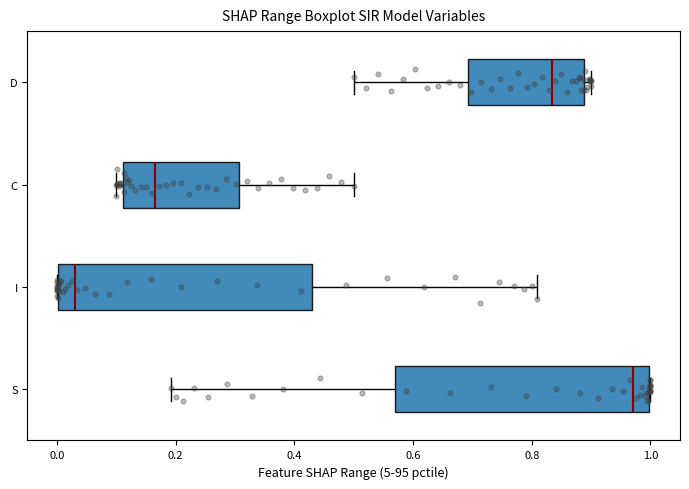

Where does the right whisker of the box for I end on the x-axis? The values are not printed on the chart, so give them approximately, as read against the axis.

0.80